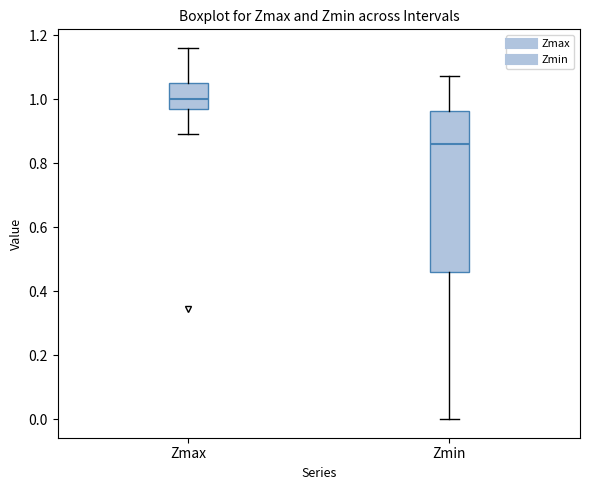

Where is the upper edge of the box for Zmin on the y-axis? The values are not printed on the chart, so give them approximately, as read against the axis.

0.96